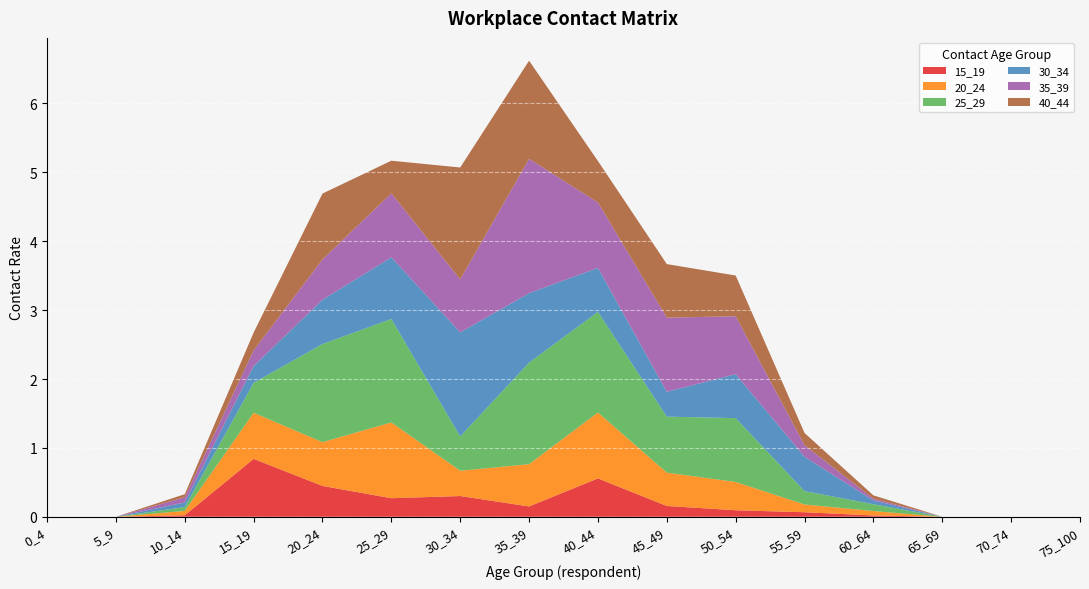

Reading left to right, what are all the values shown in this chart?

15_19: 0.0	0.0	0.0	0.8	0.4	0.3	0.3	0.2	0.6	0.2	0.1	0.1	0.0	0.0	0.0	0.0
20_24: 0.0	0.0	0.1	0.7	0.6	1.1	0.4	0.6	1.0	0.5	0.4	0.1	0.1	0.0	0.0	0.0
25_29: 0.0	0.0	0.1	0.4	1.4	1.5	0.5	1.5	1.5	0.8	0.9	0.2	0.1	0.0	0.0	0.0
30_34: 0.0	0.0	0.1	0.2	0.6	0.9	1.5	1.0	0.6	0.4	0.6	0.5	0.1	0.0	0.0	0.0
35_39: 0.0	0.0	0.1	0.2	0.6	0.9	0.8	2.0	0.9	1.1	0.8	0.2	0.0	0.0	0.0	0.0
40_44: 0.0	0.0	0.0	0.3	1.0	0.5	1.6	1.4	0.6	0.8	0.6	0.2	0.0	0.0	0.0	0.0